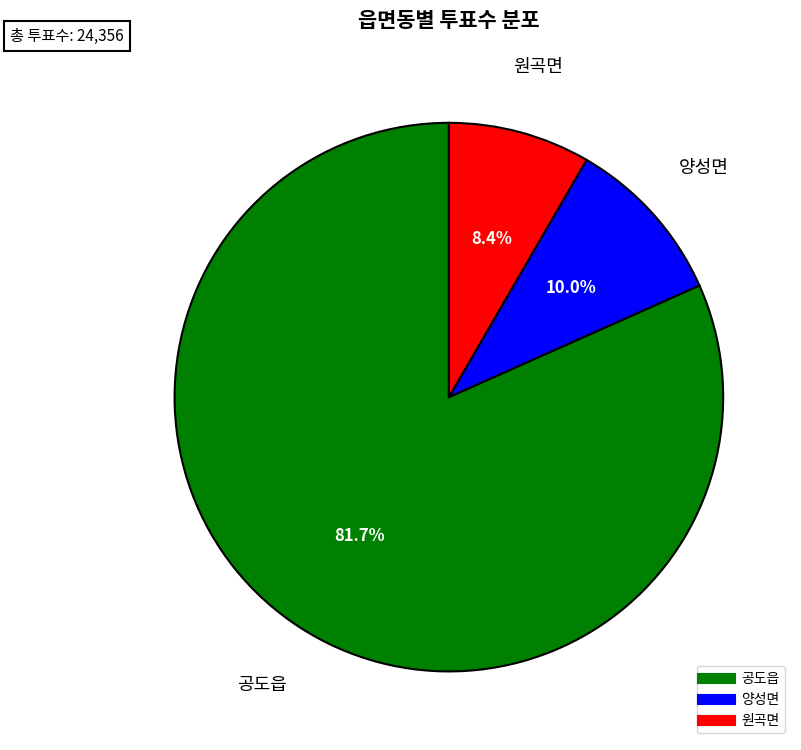

How many slices are in this pie chart?

3